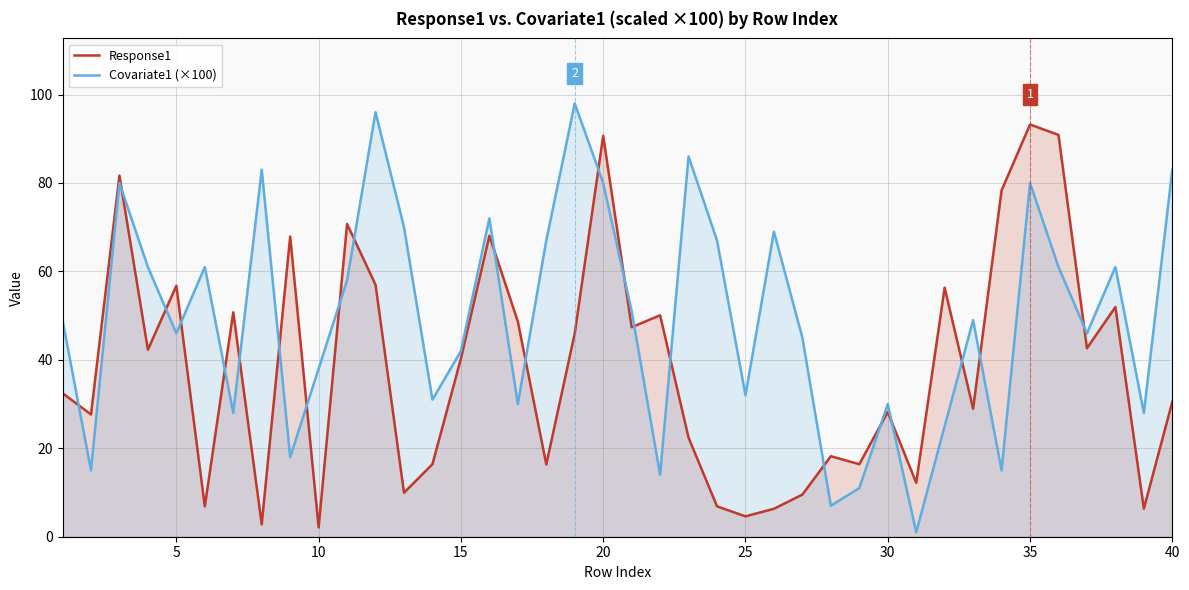

True or false: Covariate1 (×100) and Response1 cross at least once.

True